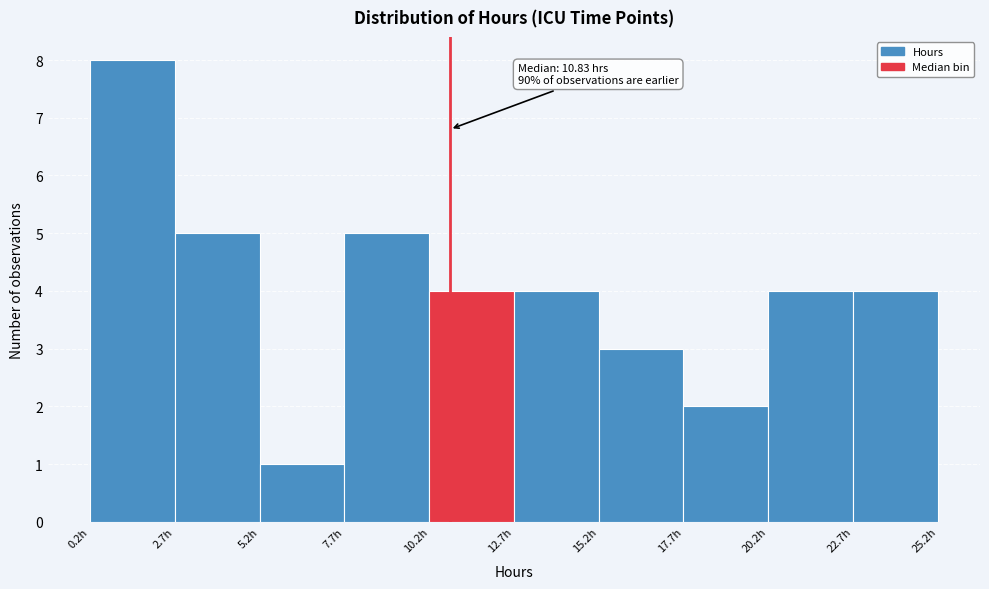

Over which range of the x-axis is the bar tallest?

0.0 to 2.5